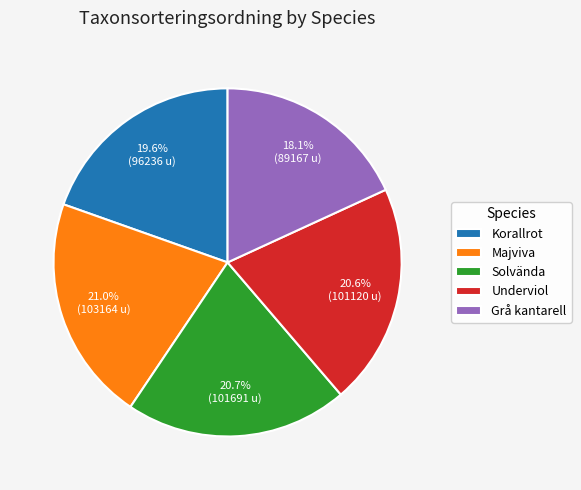

Which has a higher value, Korallrot or Majviva?

Majviva